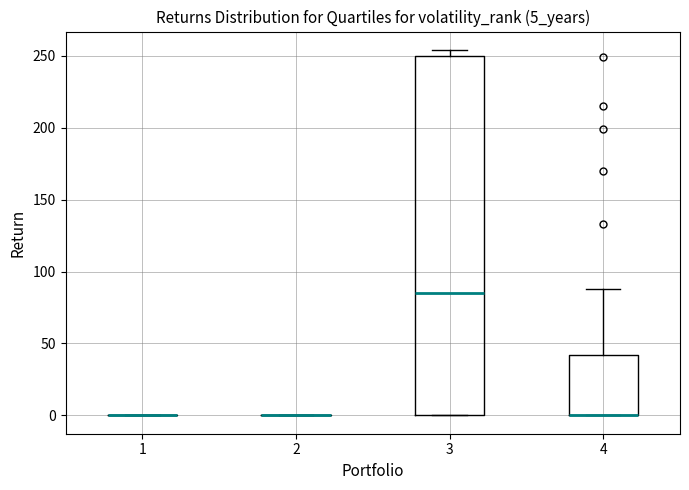

Reading left to right, transcribe this box plot: for each box, give where its median line is, the range the box spans, and where its two whiskers end, as read against the y-axis. The values are not printed on the chart, so give them approximately, as read against the axis.

1: box collapsed to a line at 0, whiskers 0 to 0
2: box collapsed to a line at 0, whiskers 0 to 0
3: median 85, box 0 to 250, whiskers 0 to 255
4: median 0 (drawn on the box's lower edge), box 0 to 40, whiskers 0 to 90